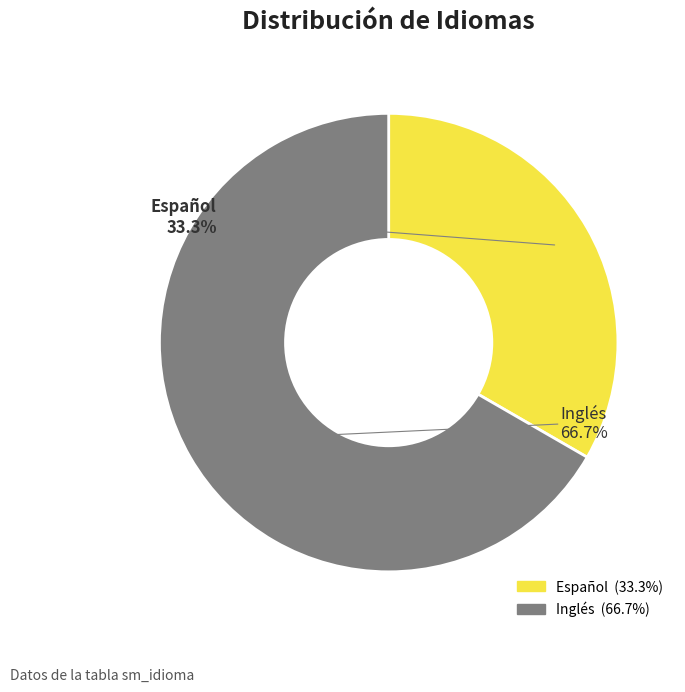

Which category has the biggest portion of the pie?

Inglés